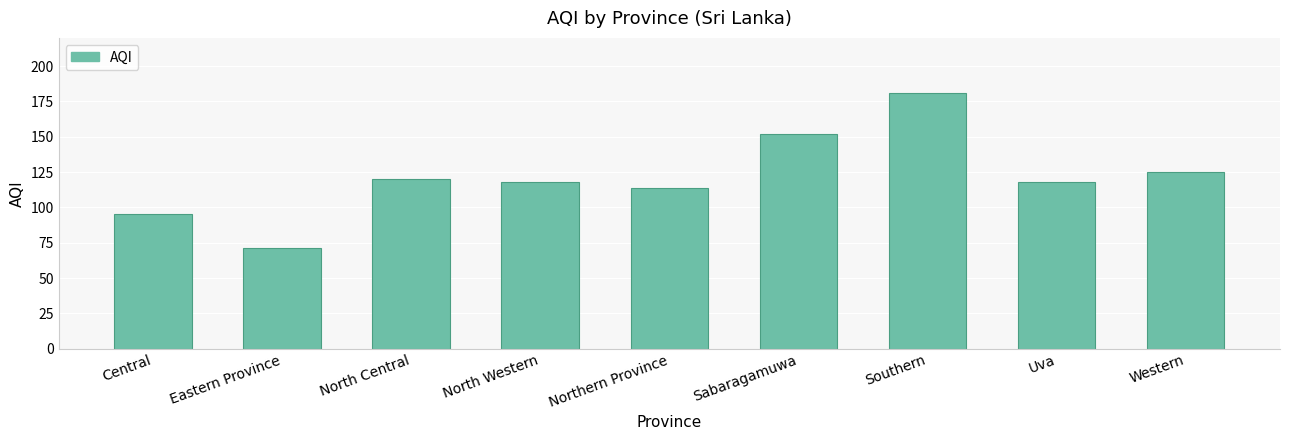

What is the label of the 7th bar from the left?

Southern